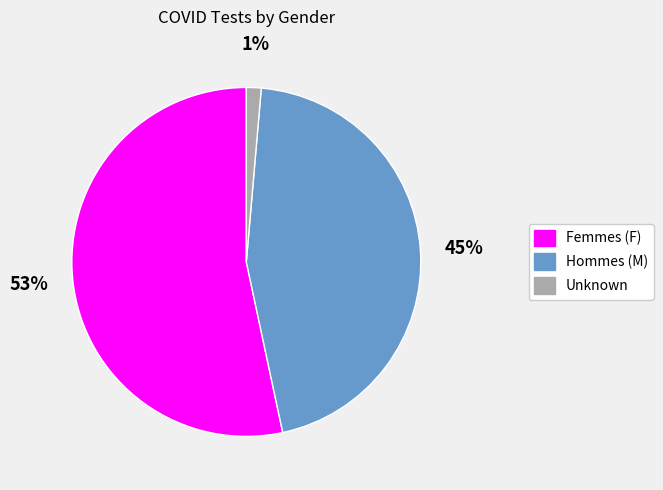

What is the largest slice in the pie chart?

Femmes (F)